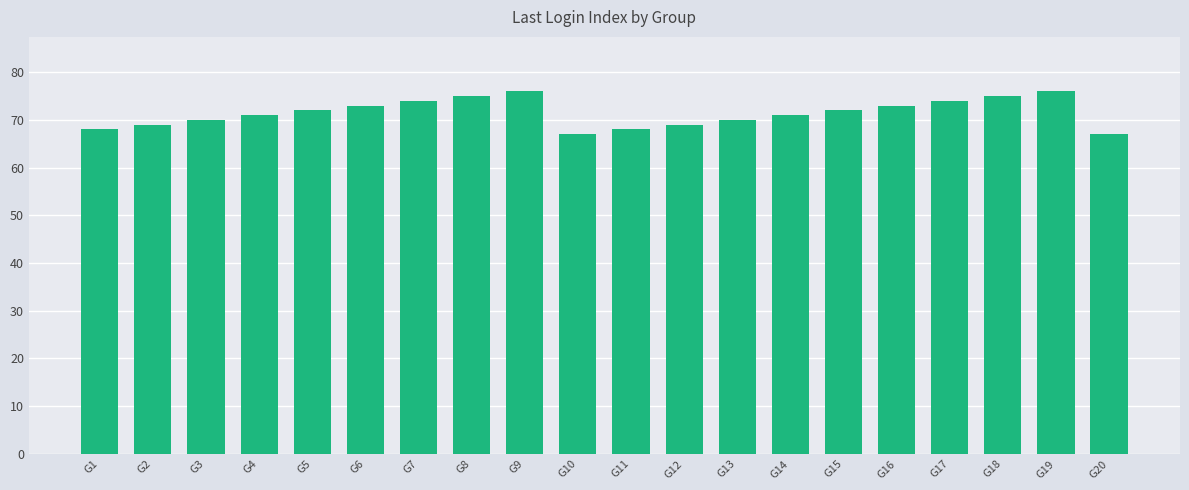

What is the sum of the values at G10 and G12?

136